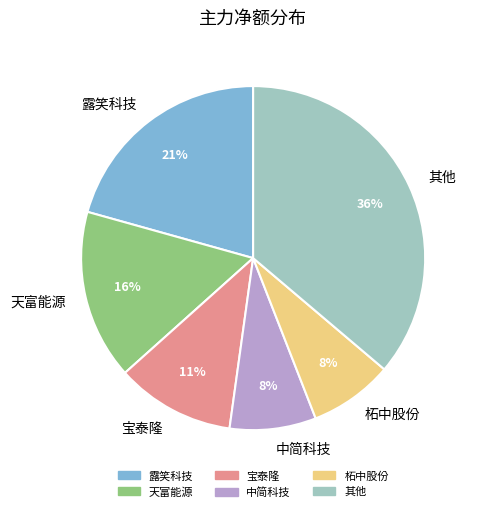

How many slices are in this pie chart?

6